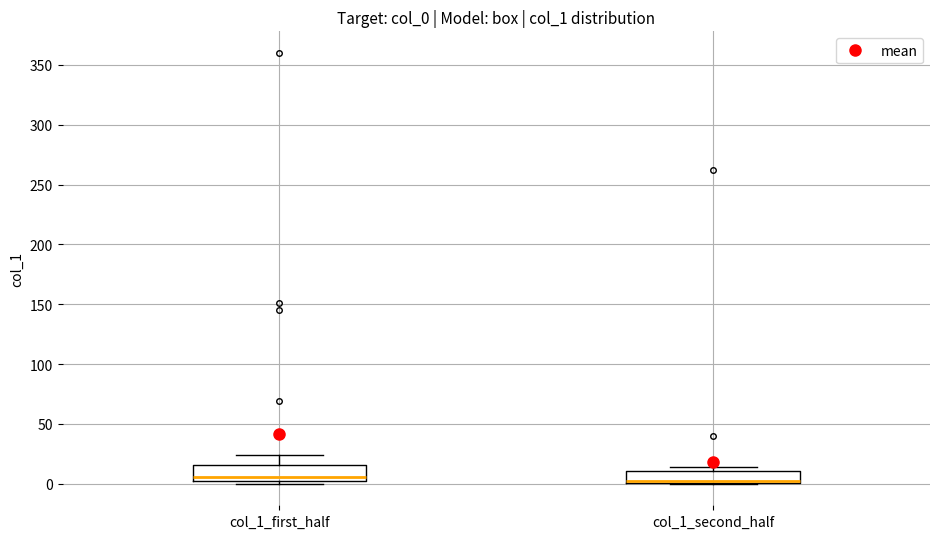

Reading left to right, read every box against the y-axis: the position of its median line, the range the box covers, and the ends of its whiskers. The values are not printed on the chart, so give them approximately, as read against the axis.

col_1_first_half: median 5 (just above the box's lower edge), box 5 to 15, whiskers 0 to 25
col_1_second_half: median 0 (drawn on the box's lower edge), box 0 to 10, whiskers 0 to 15